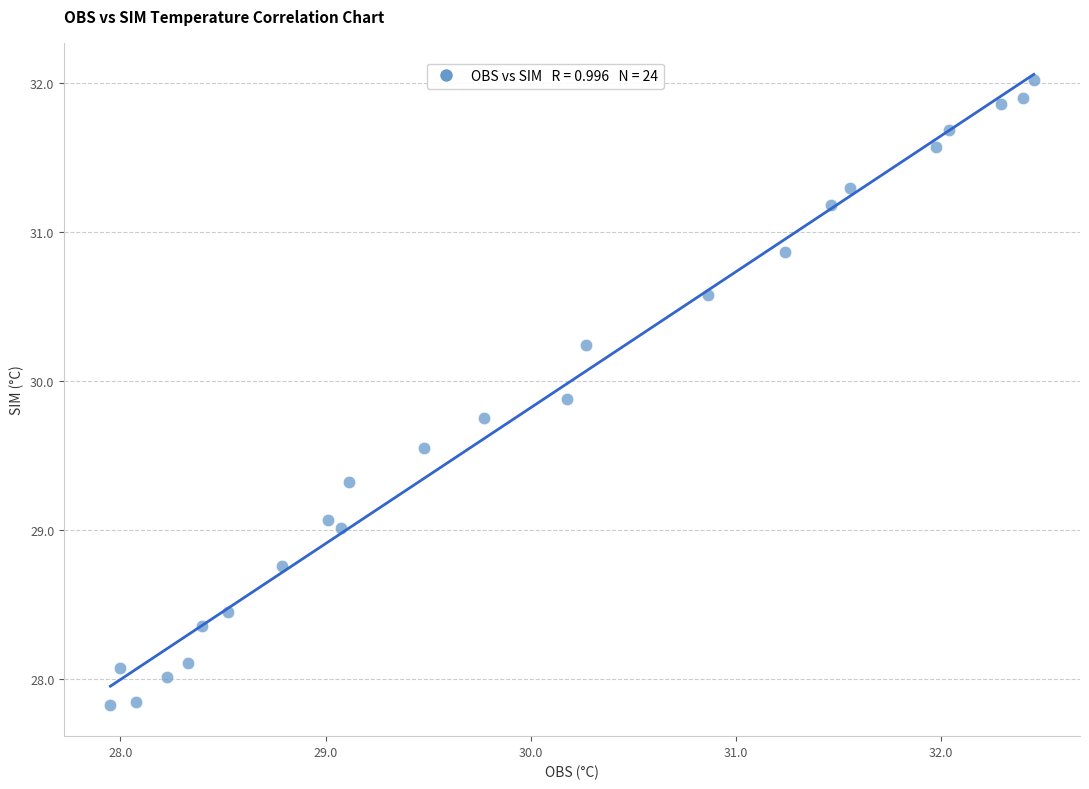

What is the range of X values (max minus min)?

4.5